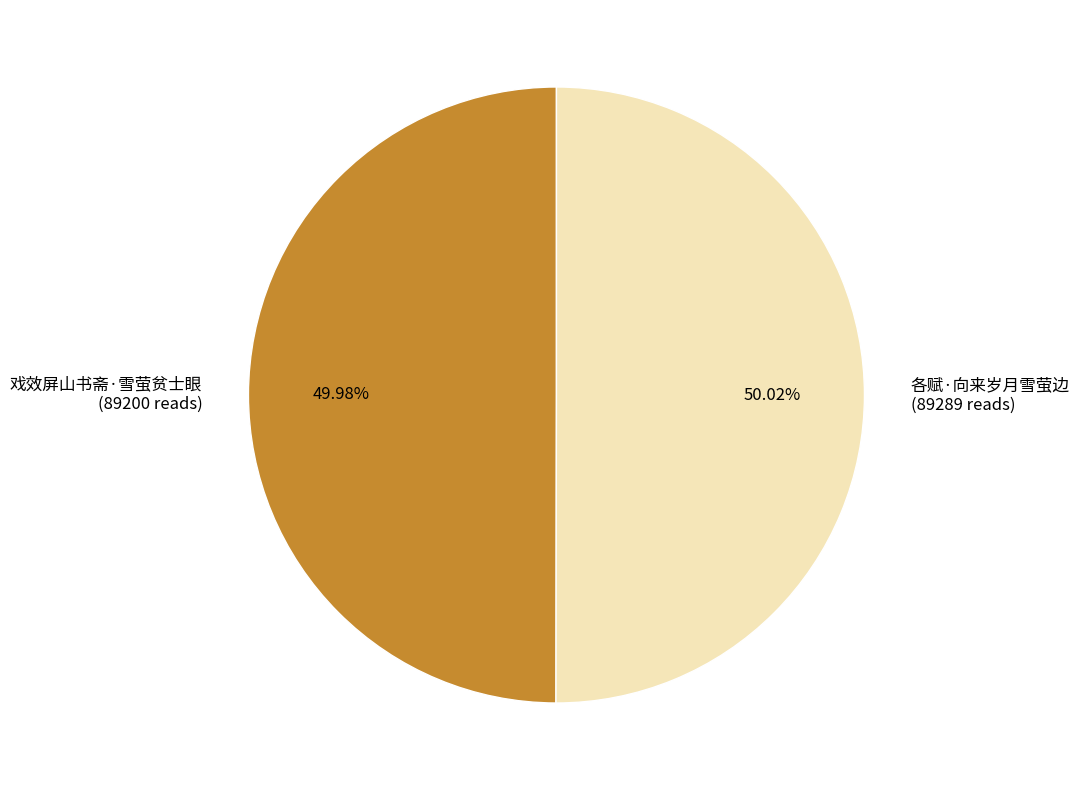

Approximately how many times larger is the value at 各赋·向来岁月雪萤边 compared to 戏效屏山书斋·雪萤贫士眼?

1.0